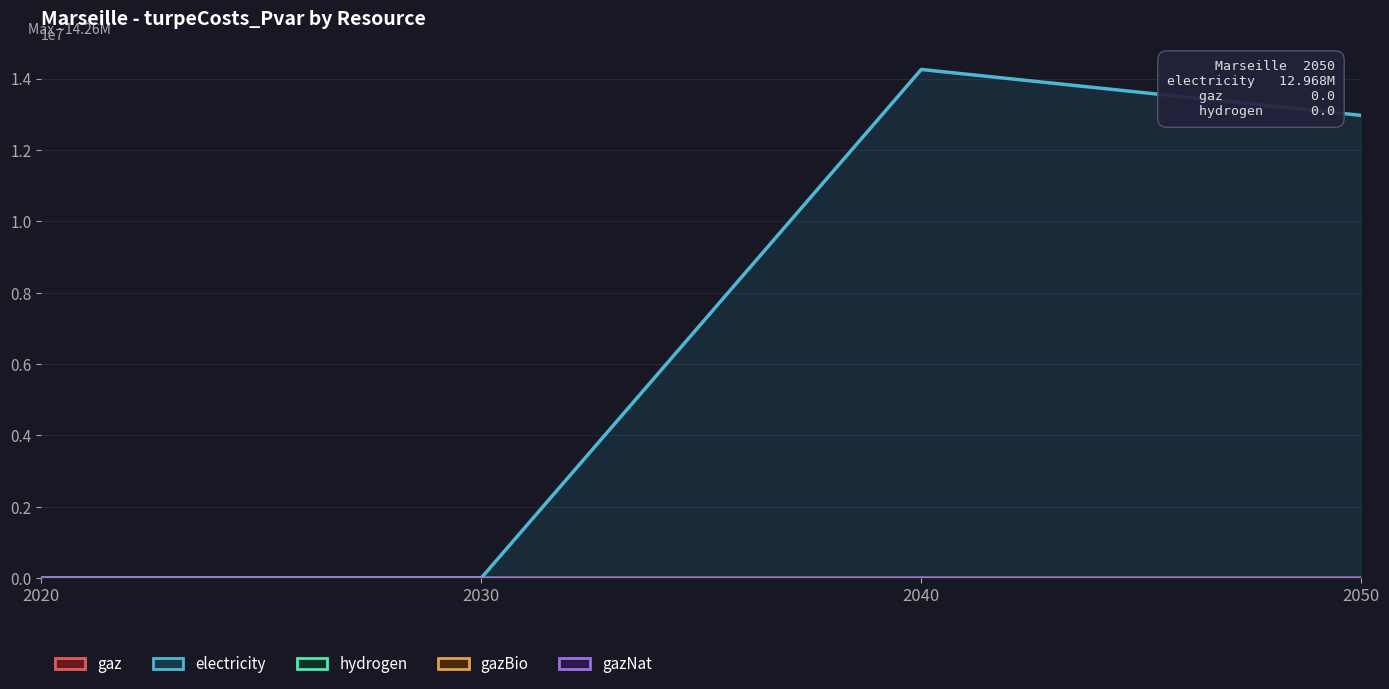

What are all the series names shown in the legend?

gaz, electricity, hydrogen, gazBio, gazNat